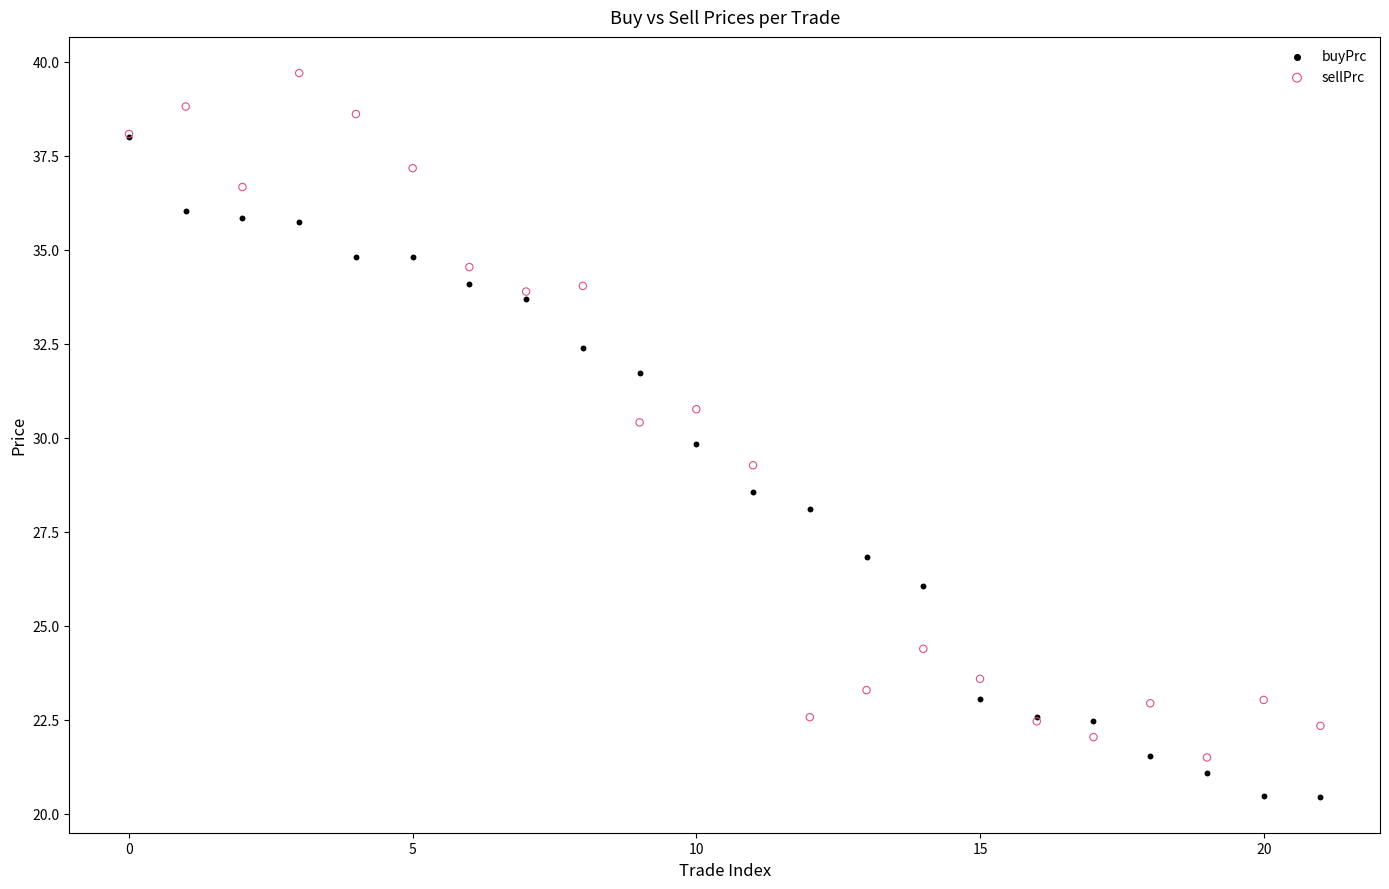

Which series has the widest spread of Y values?

sellPrc